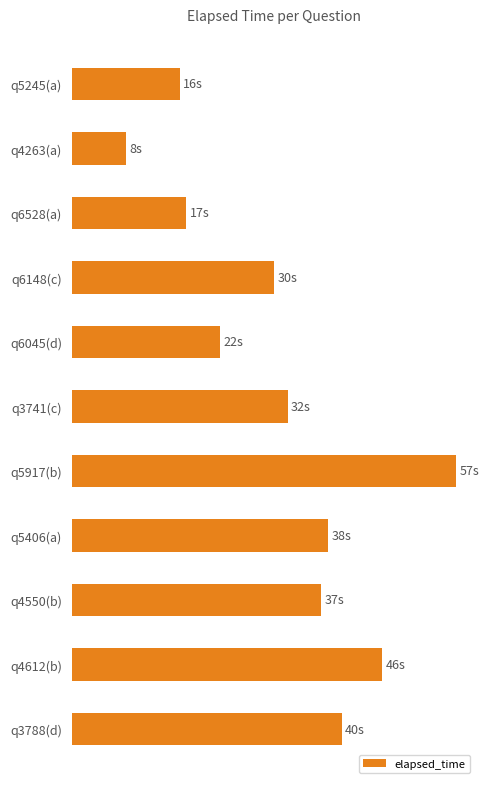

Does the chart contain any negative values?

No